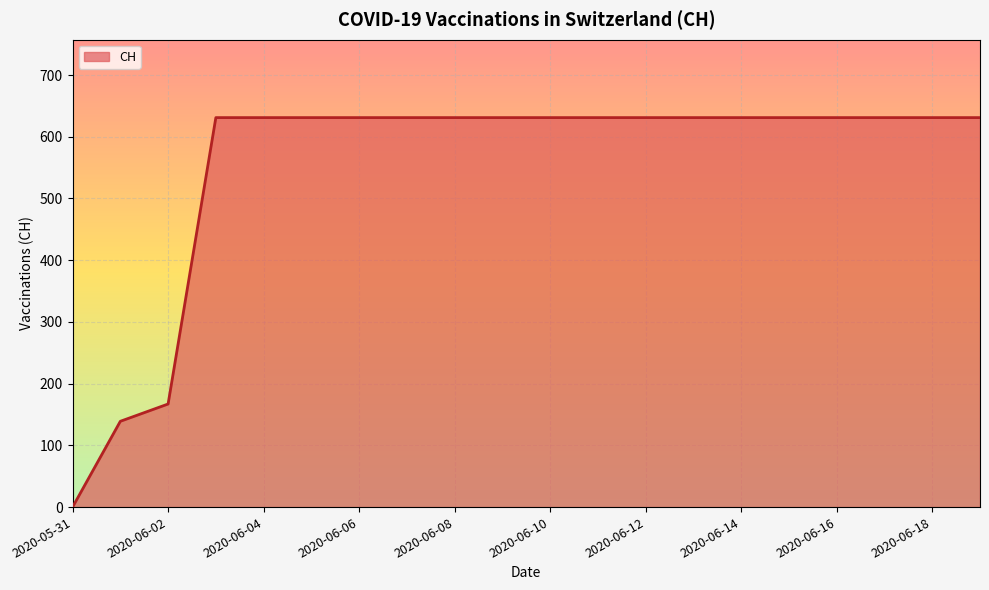

Does the chart display data point markers on the line(s)?

No